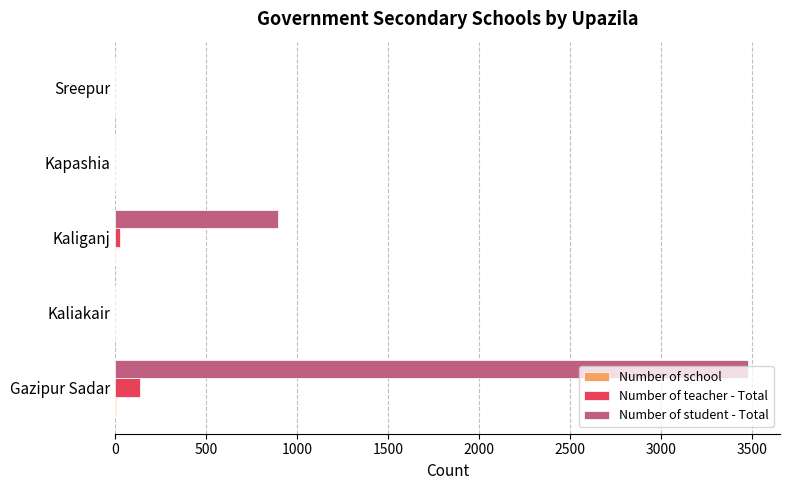

At which category does the chart reach its peak across all series?

Gazipur Sadar